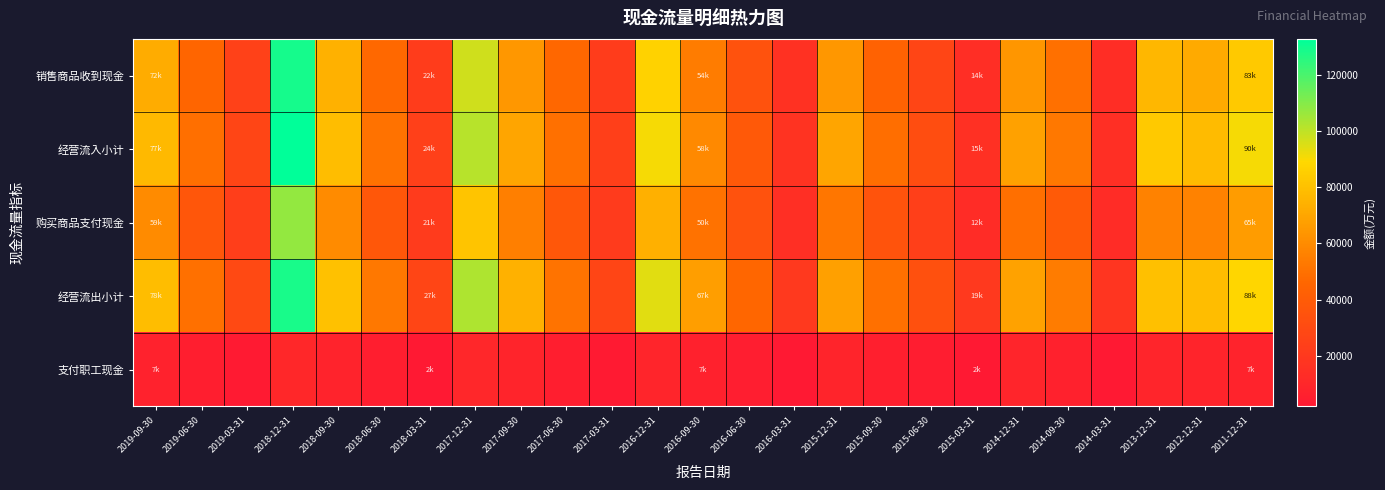

How many distinct data groups are displayed?

5